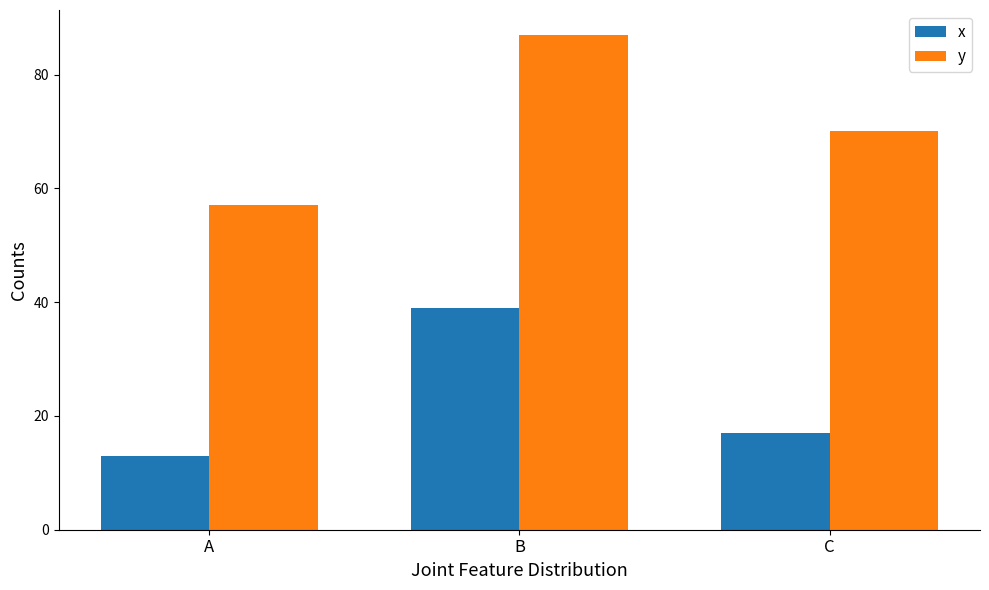

What are all the series names shown in the legend?

x, y